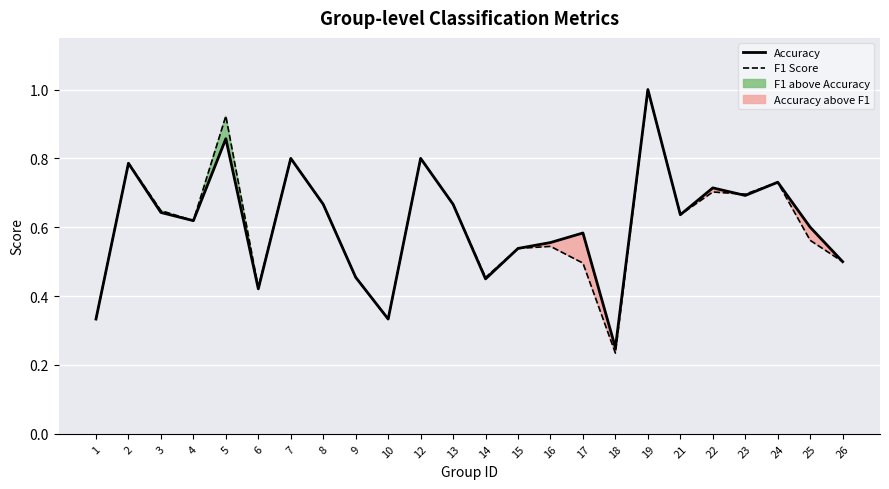

Which series ends up on top after the final intersection of Accuracy and F1 Score?

Accuracy